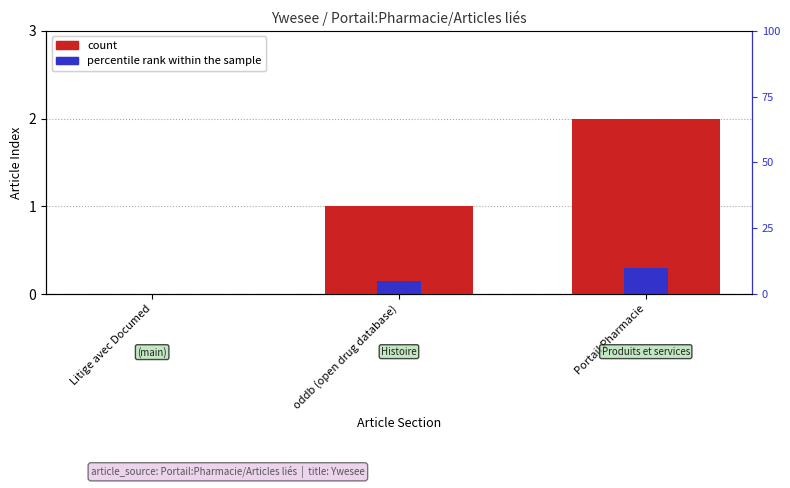

At which label is count closest to 1?

oddb (open drug database)